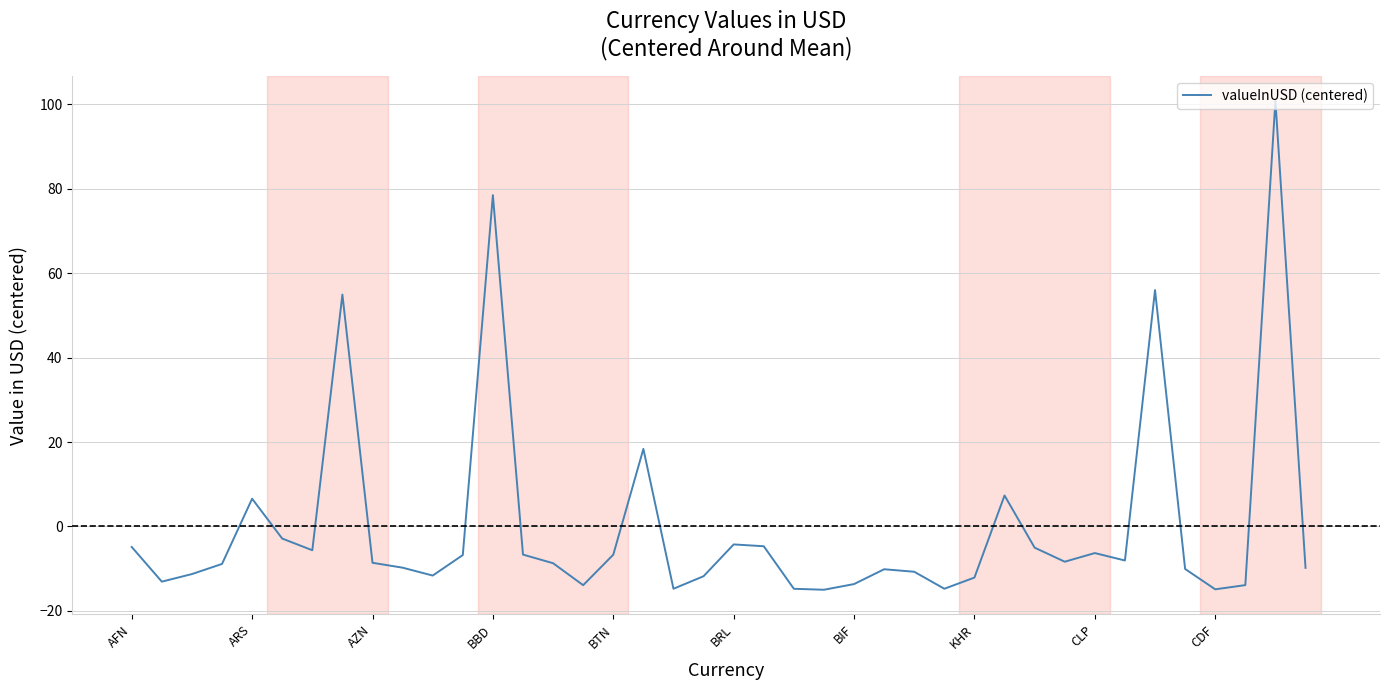

What is the minimum value shown in the chart?

-15.0